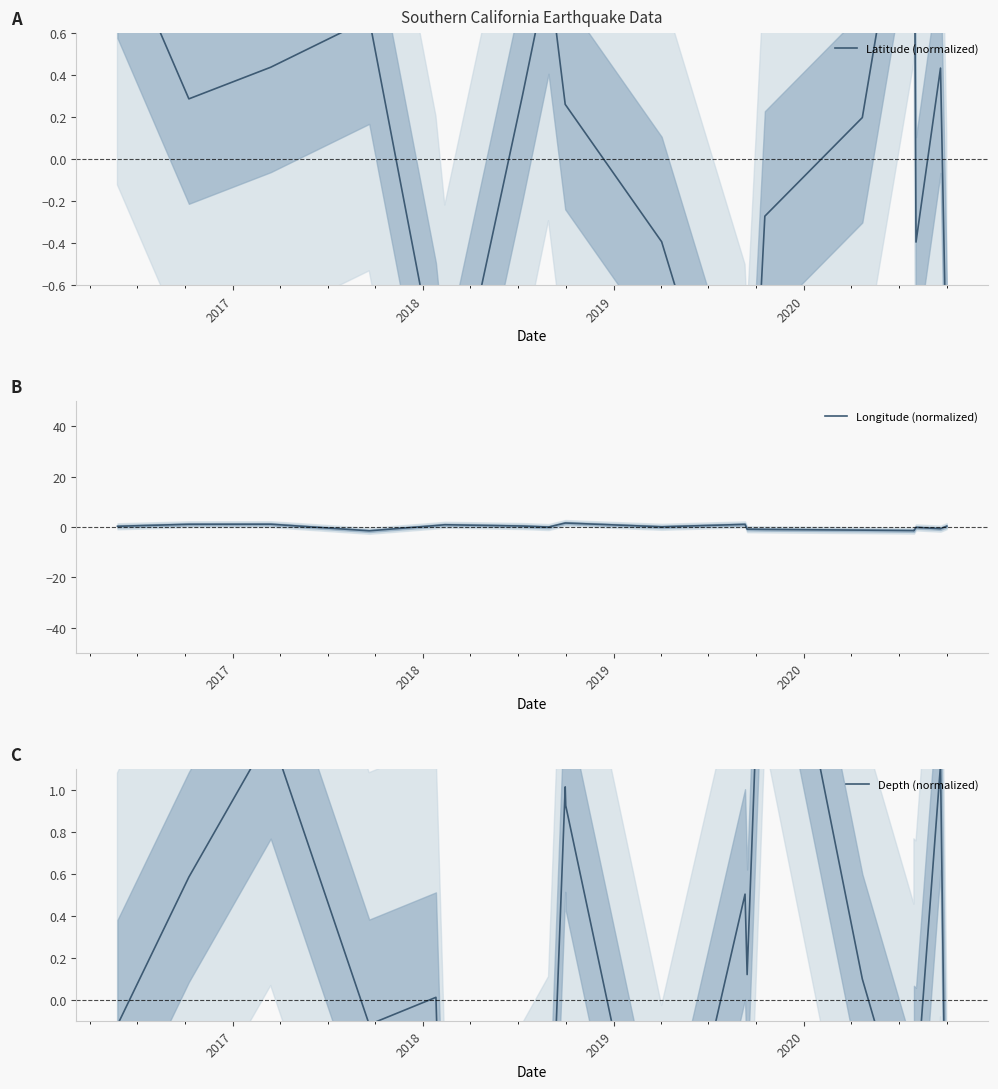

How many interior local valleys does the Longitude (normalized) series have?

5